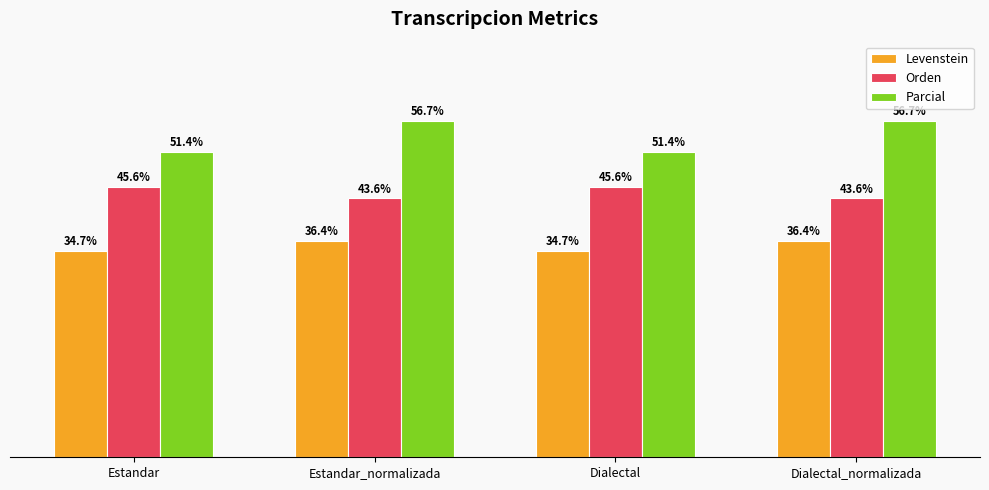

At which label does Levenstein first exceed 36?

Estandar_normalizada